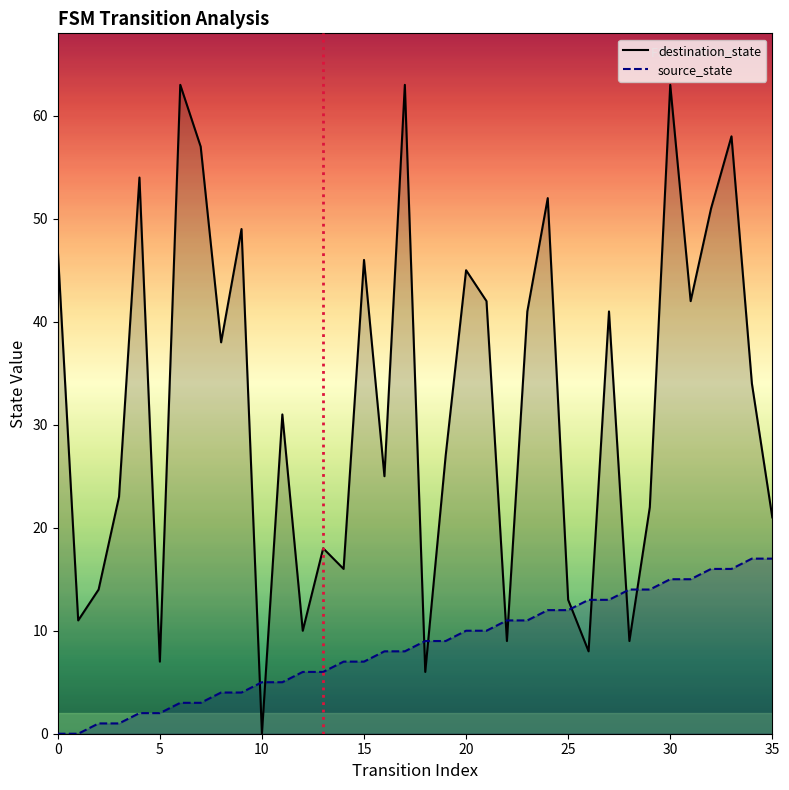

True or false: source_state has more than 2 interior local peaks.

False